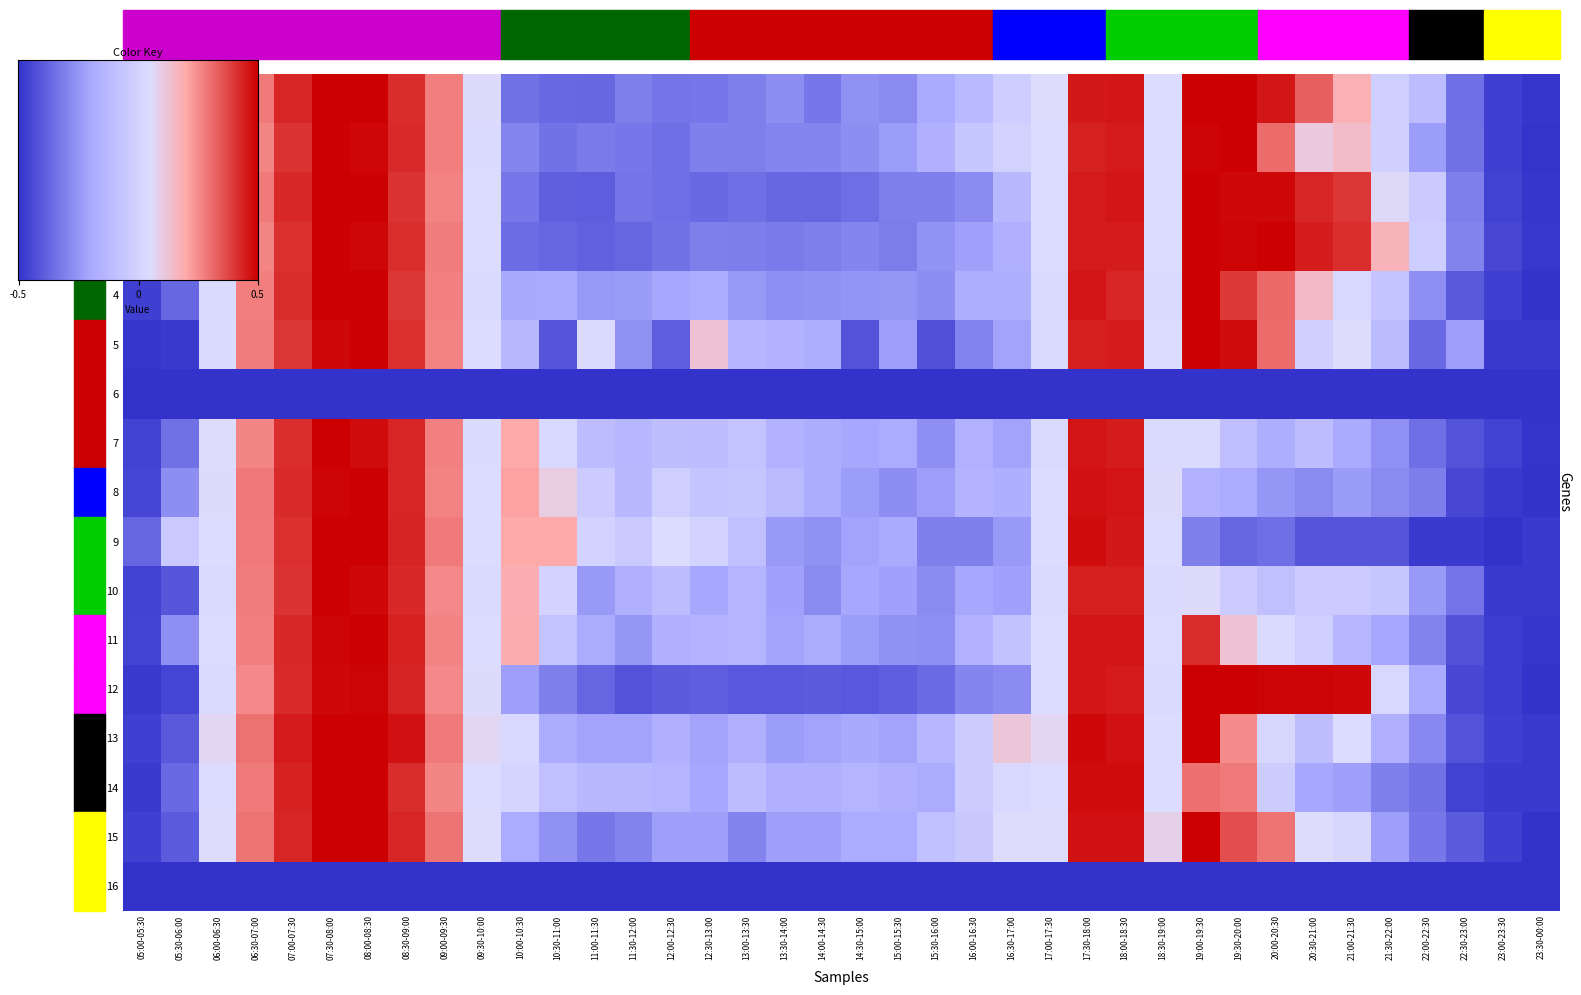

List the labels in order of 0 value, largest first.

07:30-08:00, 08:00-08:30, 19:00-19:30, 19:30-20:00, 18:00-18:30, 20:00-20:30, 17:30-18:00, 07:00-07:30, 08:30-09:00, 20:30-21:00, 06:30-07:00, 09:00-09:30, 21:00-21:30, 09:30-10:00, 06:00-06:30, 17:00-17:30, 18:30-19:00, 21:30-22:00, 16:30-17:00, 22:00-22:30, 16:00-16:30, 15:30-16:00, 14:30-15:00, 13:30-14:00, 15:00-15:30, 13:00-13:30, 11:30-12:00, 12:30-13:00, 14:00-14:30, 12:00-12:30, 10:00-10:30, 22:30-23:00, 10:30-11:00, 11:00-11:30, 23:00-23:30, 05:30-06:00, 23:30-00:00, 05:00-05:30